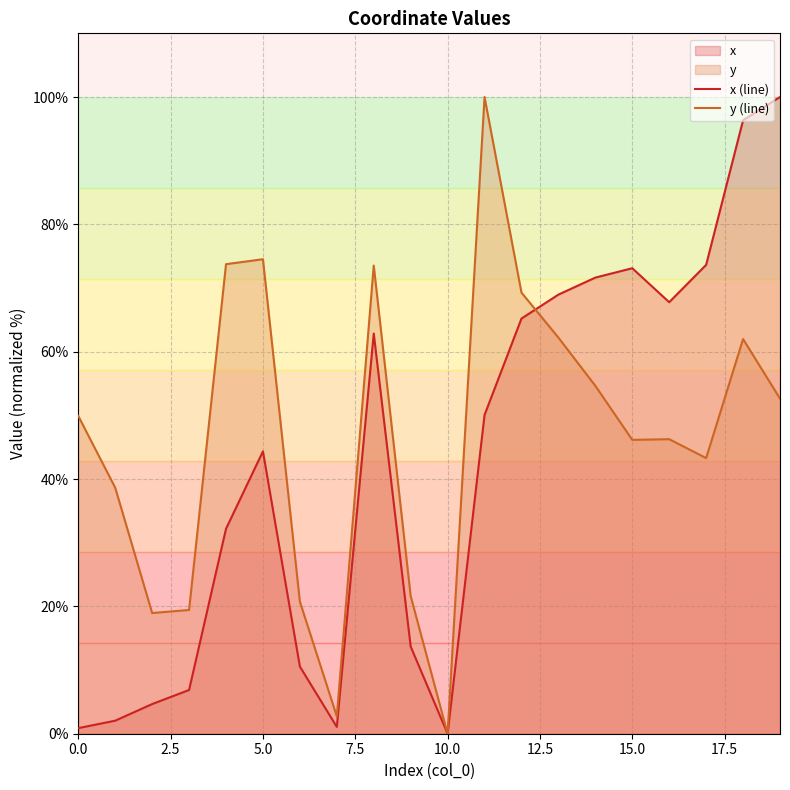

Which category has the lowest value in the x (line) series?

10